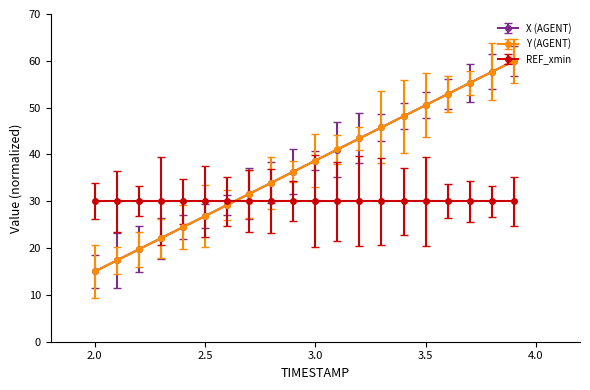

True or false: Y (AGENT) and REF_xmin cross at least once.

True